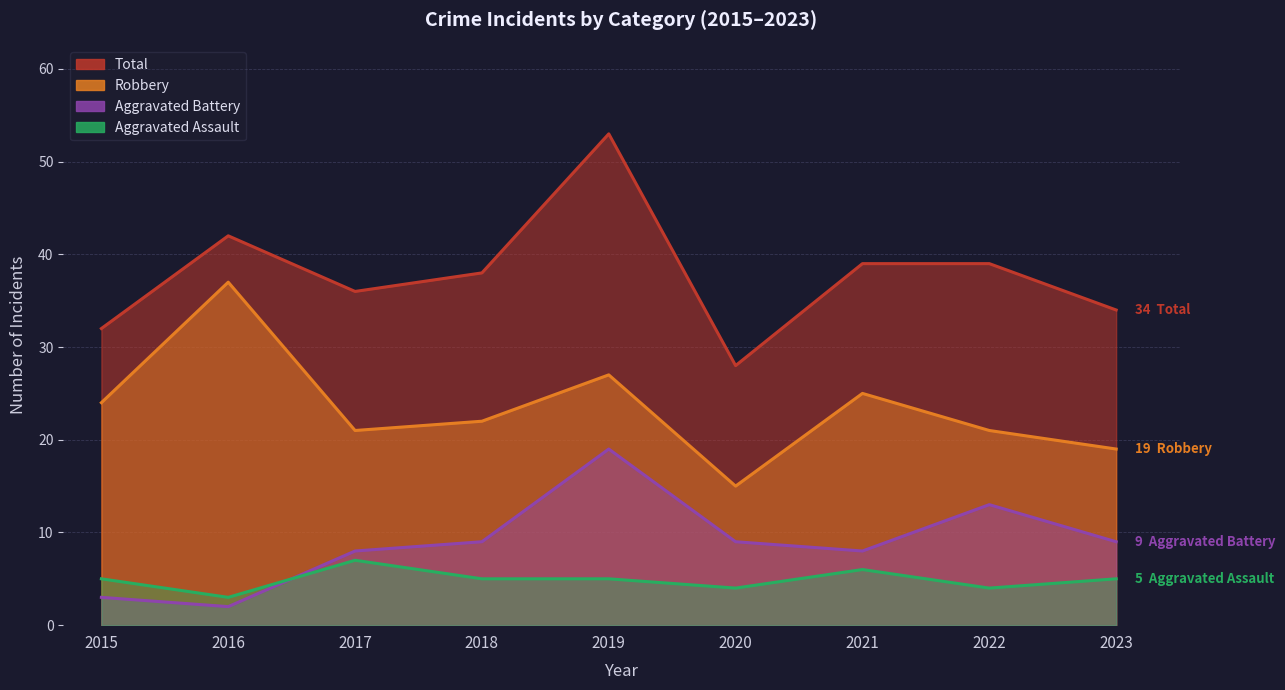

What is the value of the Aggravated Assault point at the 2nd from the left?

3